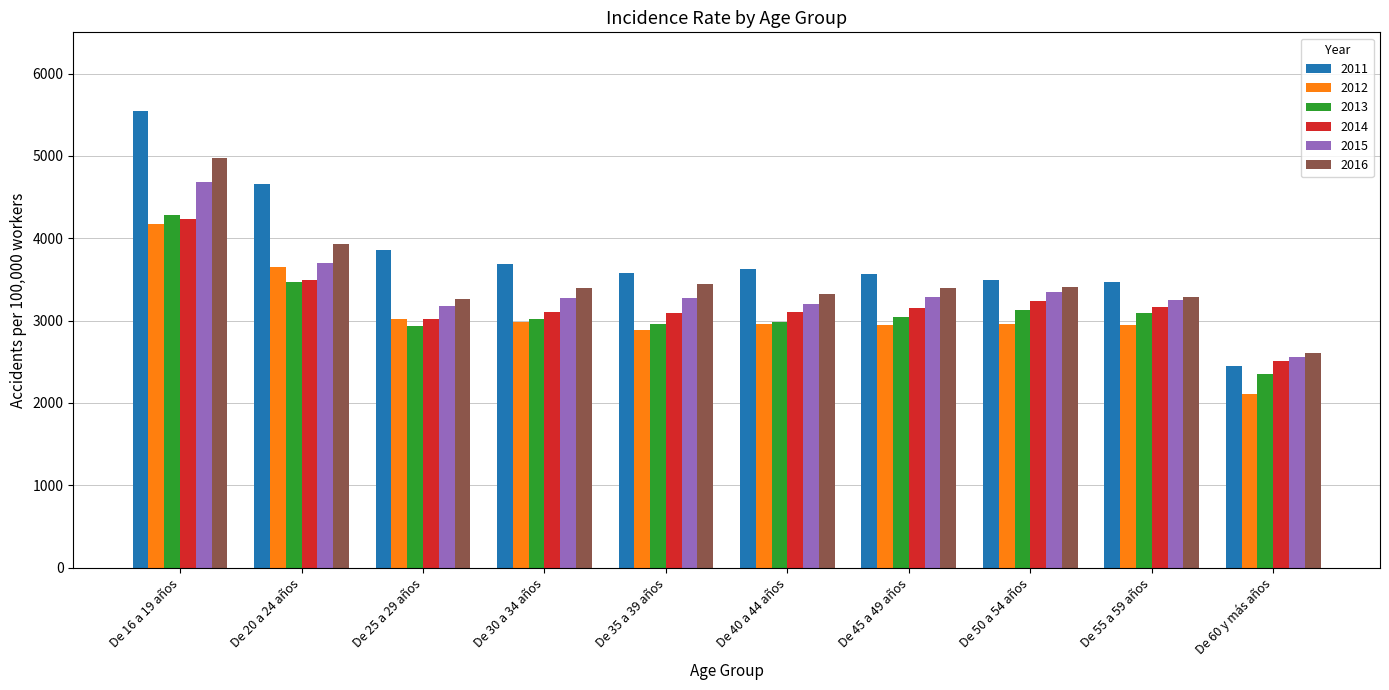

What is the spread (max minus min) of values at De 16 a 19 años?

1376.8